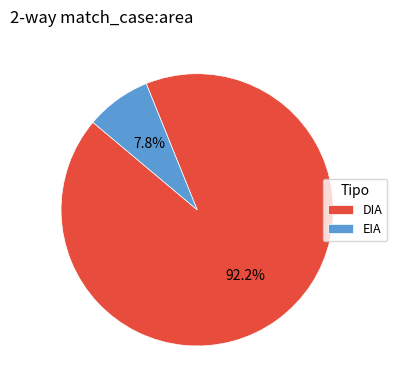

True or false: EIA accounts for 8% of the total.

True